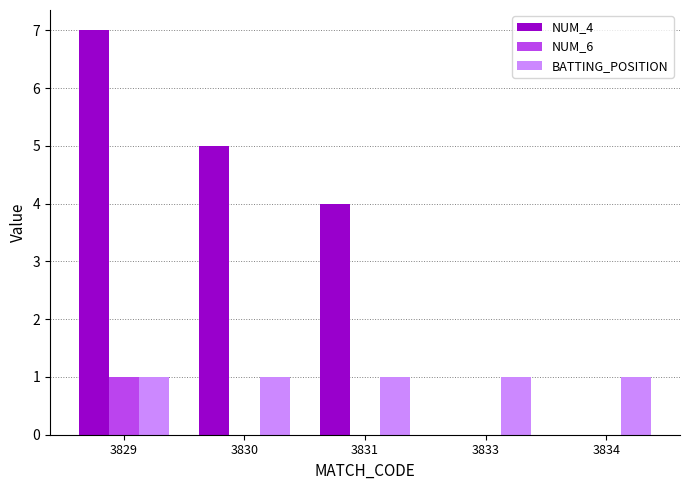

Which series changed the most between 3830 and 3831?

NUM_4